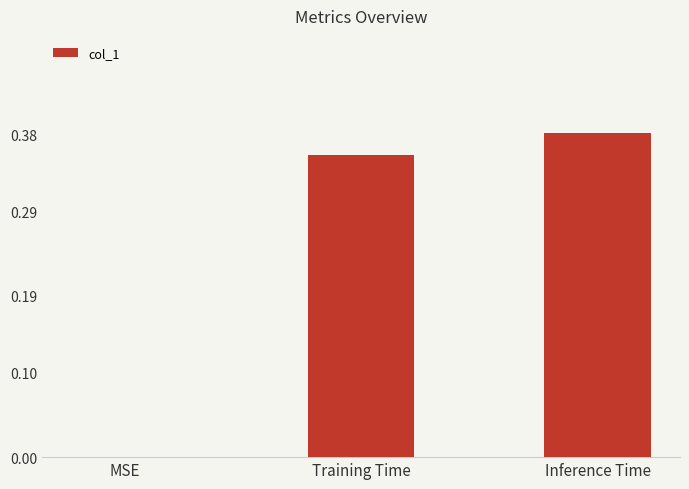

Which category has the highest value across all series?

Inference Time